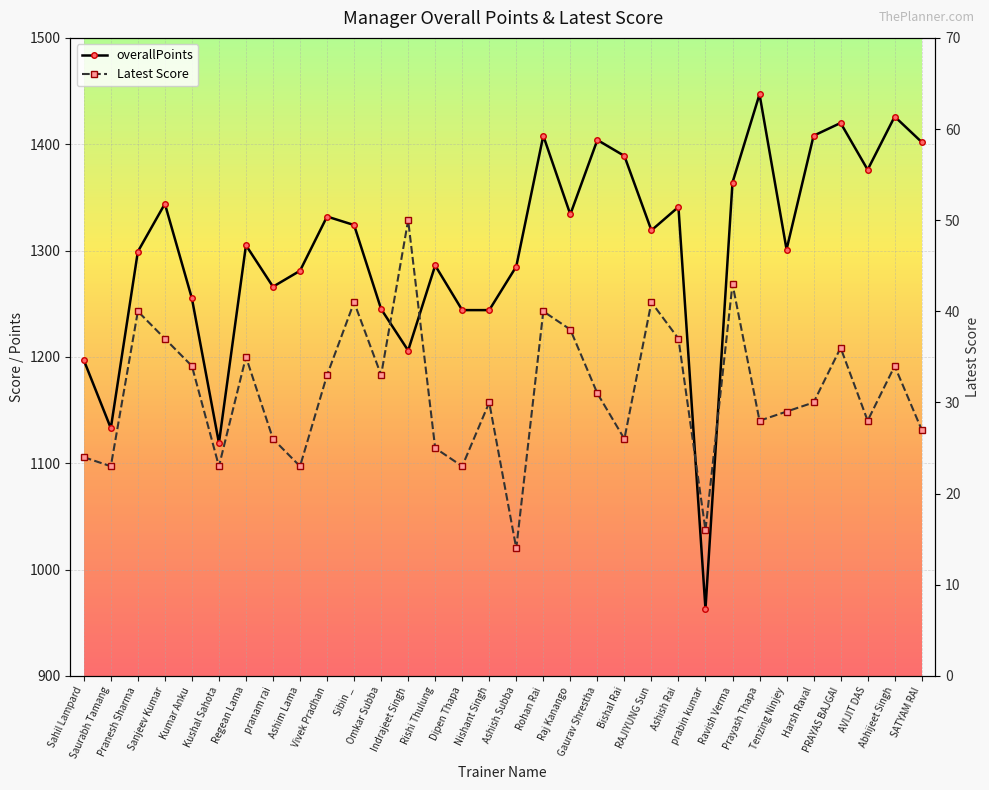

Rank the series by their average value, from highest to lowest.

overallPoints, Latest Score